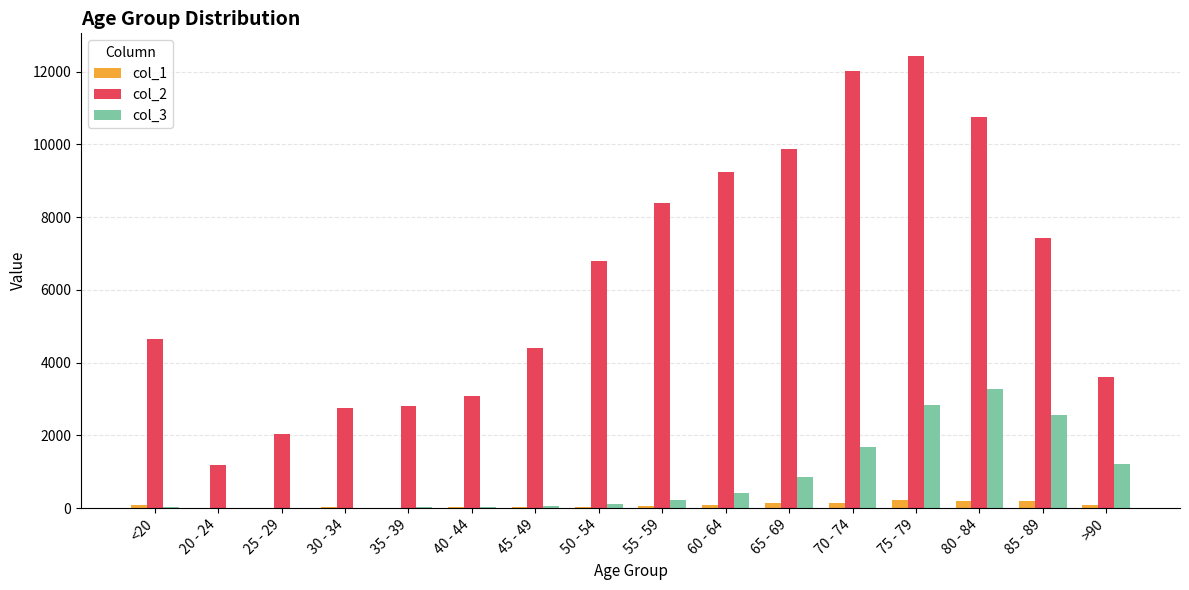

Which series has the largest total across all categories?

col_2